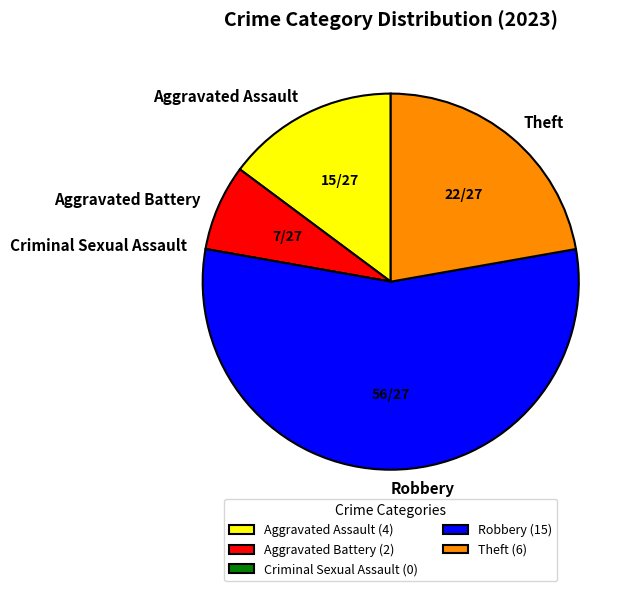

Combined, do Theft and Aggravated Assault account for over 50%?

No